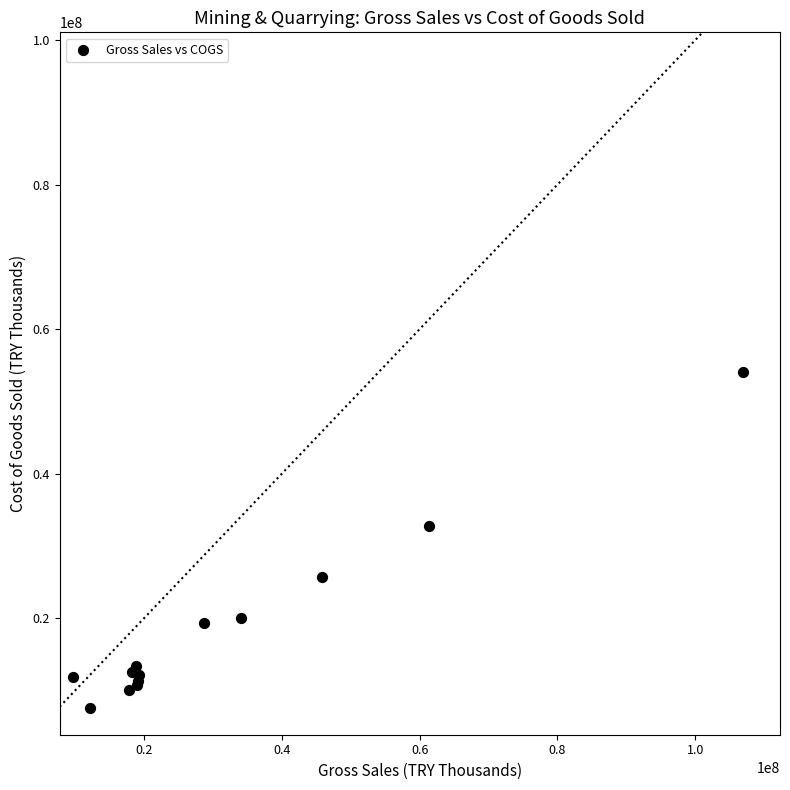

What Y value in the scatter plot is closest to 30806610?

32694793.0